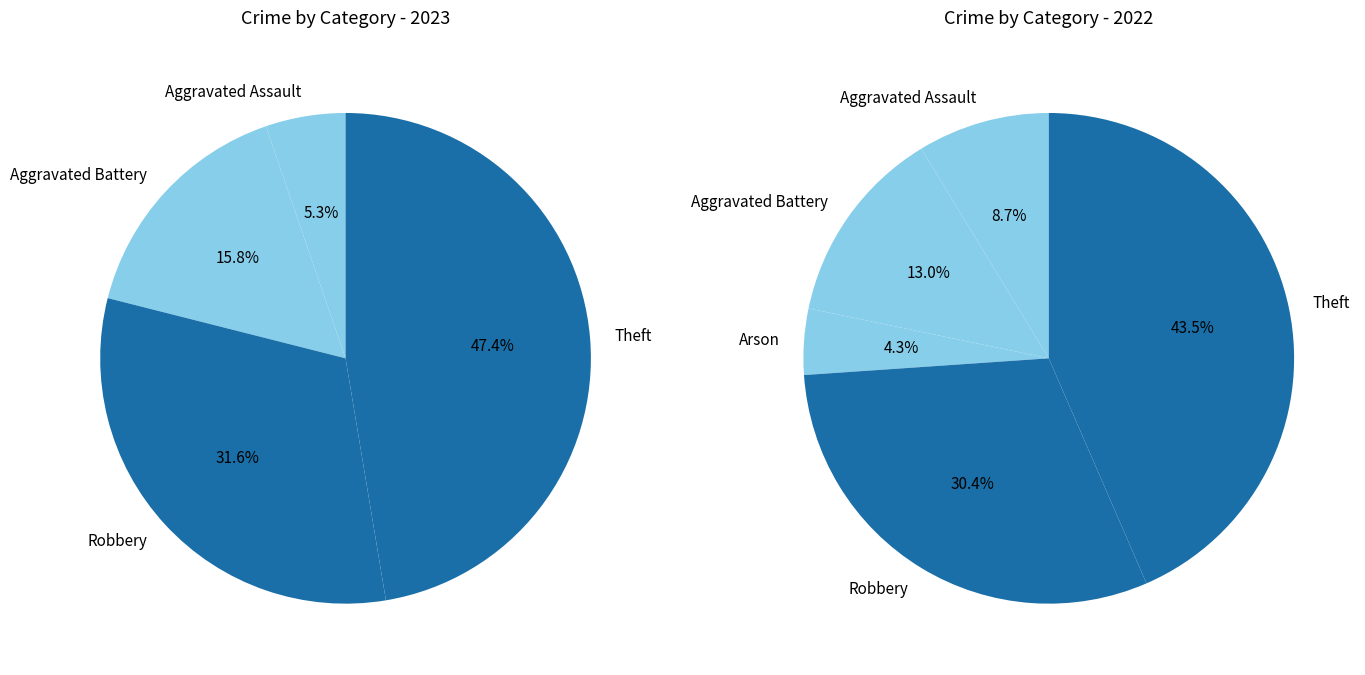

To the nearest percent, what is the combined percentage of 3 and 5?

43%